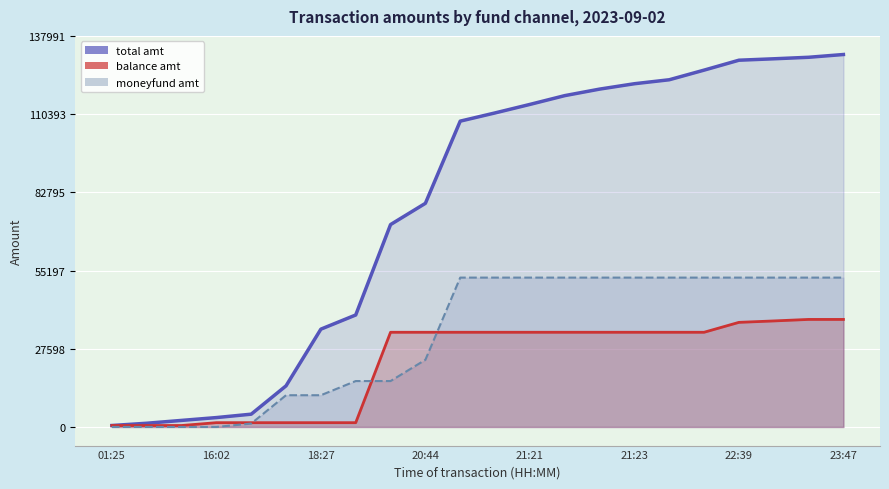

Reading left to right, what are all the values shown in this chart?

total amt (line): 512.0	1311.0	2310.9	3310.9	4510.9	14511.0	34510.9	39510.9	71410.9	78910.9	107910.9	110810.9	113810.9	116910.9	119210.9	121110.9	122510.9	125910.9	129408.9	129909.4	130443.4	131420.5
balance amt (line): 512.0	512.0	512.0	1512.0	1512.0	1512.0	1512.0	1512.0	33412.0	33412.0	33412.0	33412.0	33412.0	33412.0	33412.0	33412.0	33412.0	33412.0	36910.0	37410.5	37944.5	37944.5
moneyfund amt (line): 0.0	0.0	0.0	0.0	1200.0	11200.0	11200.0	16200.0	16200.0	23700.0	52700.0	52700.0	52700.0	52700.0	52700.0	52700.0	52700.0	52700.0	52700.0	52700.0	52700.0	52700.0